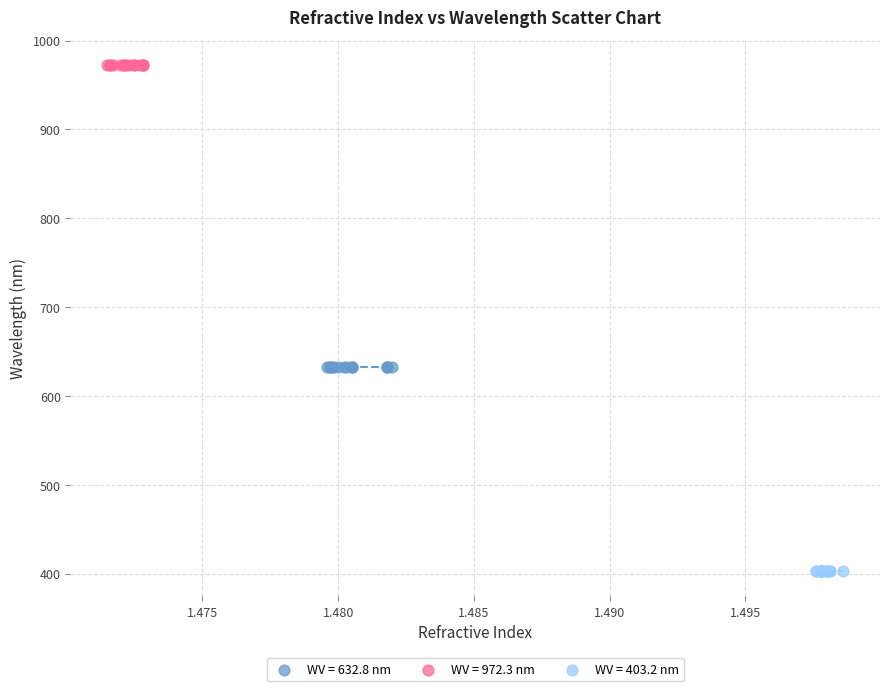

Which series contains the lowest Y value?

WV = 403.2 nm